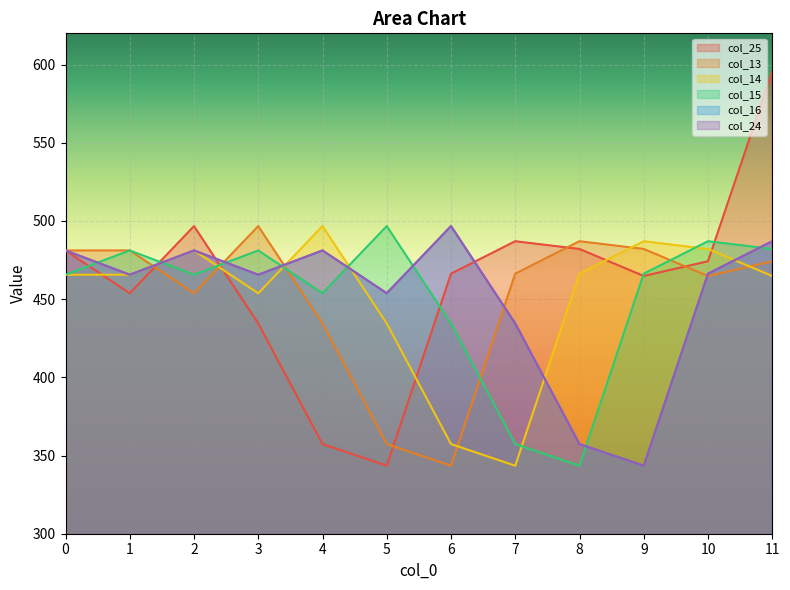

List the labels in order of col_25 value, smallest first.

5, 4, 3, 1, 9, 6, 10, 0, 8, 7, 2, 11